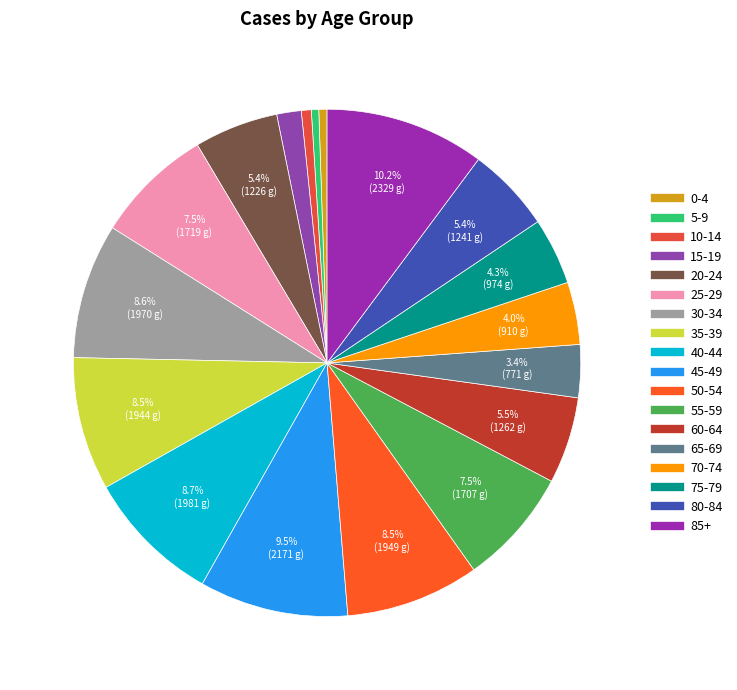

True or false: 70-74 accounts for 13% of the total.

False